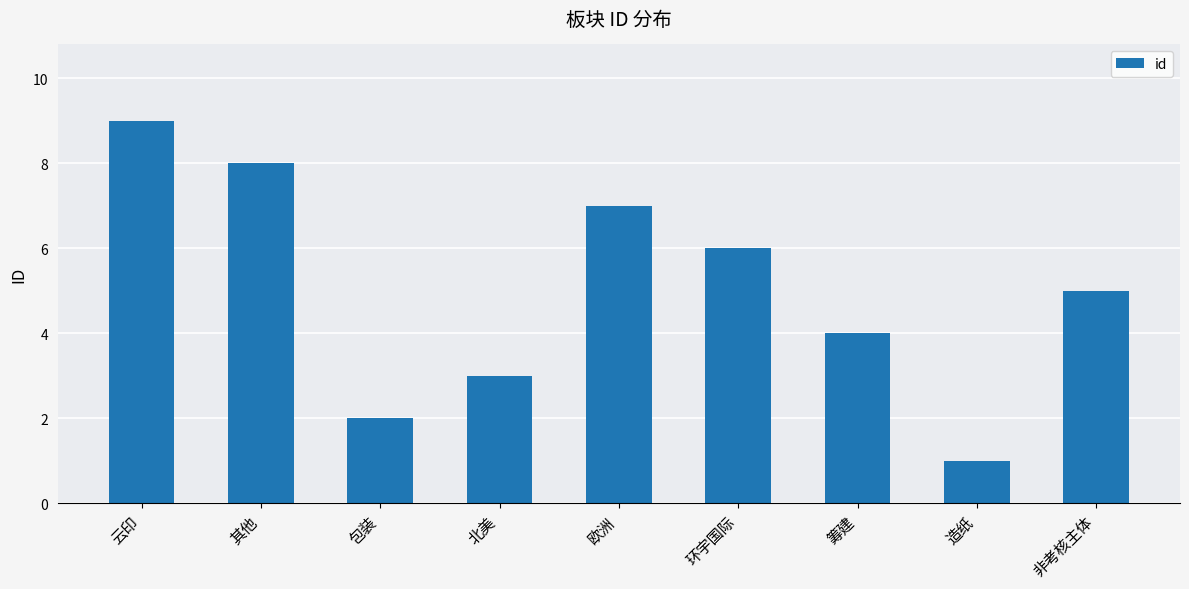

What position from the left is 北美?

4